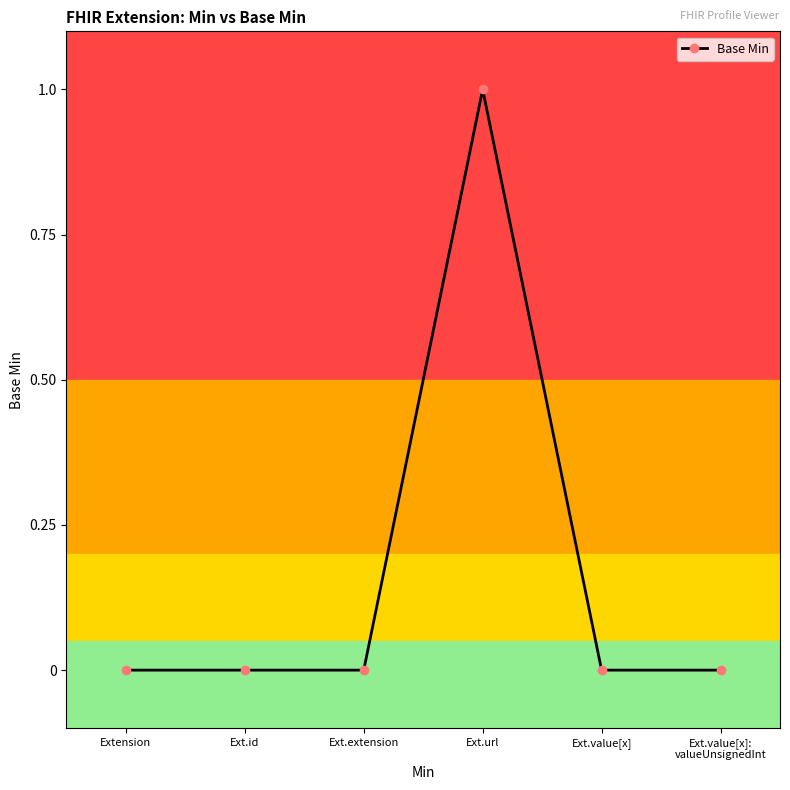

True or false: there are more than 2 points higher than both neighbors.

False